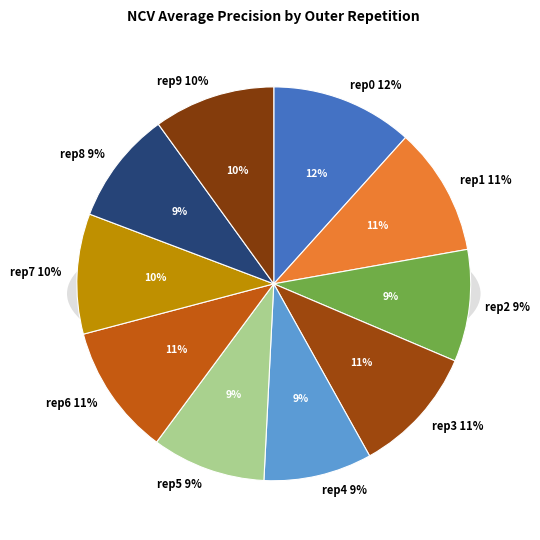

To the nearest percent, what is the difference between the largest and smallest slice percentages?

3%